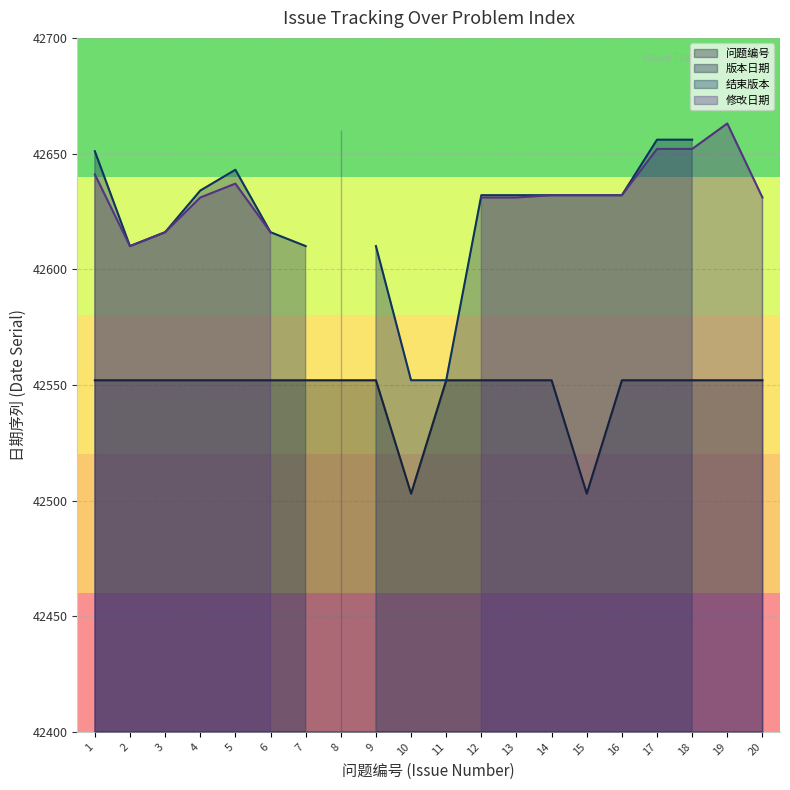

Which series has the largest total across all categories?

版本日期